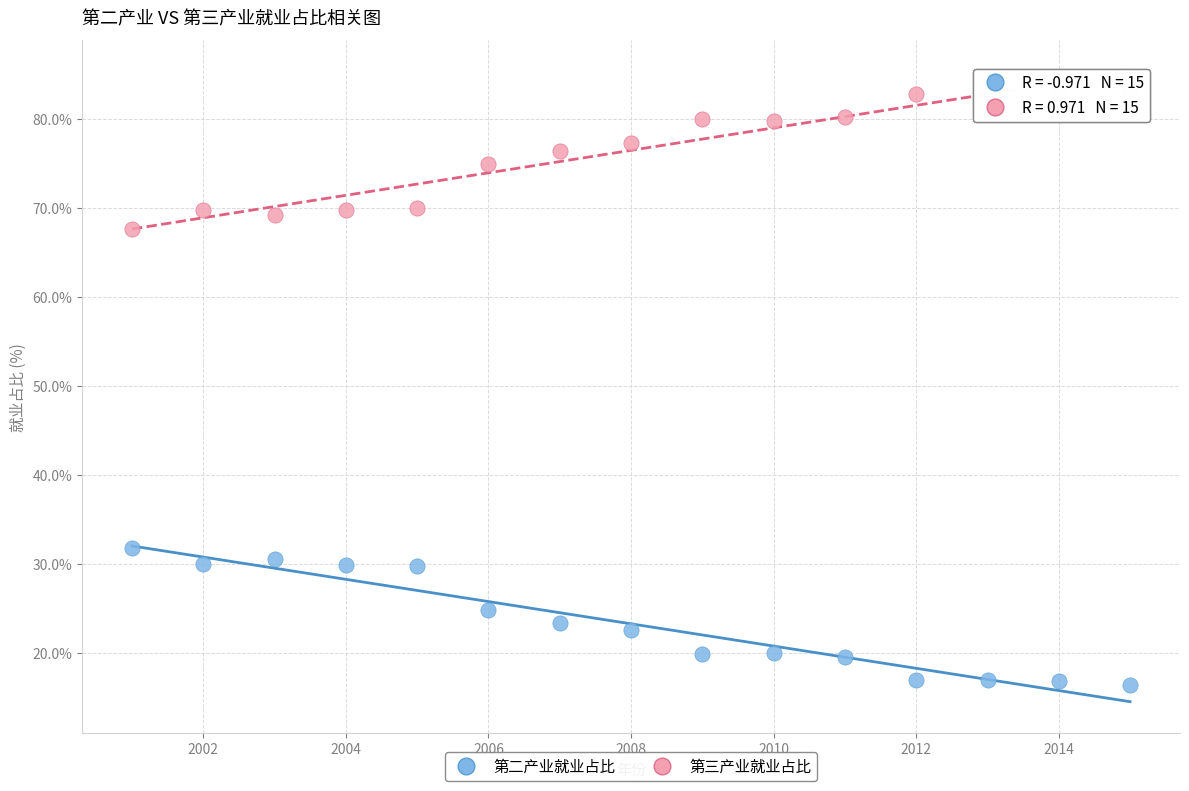

What are all the series names shown in the legend?

第二产业就业占比, 第三产业就业占比